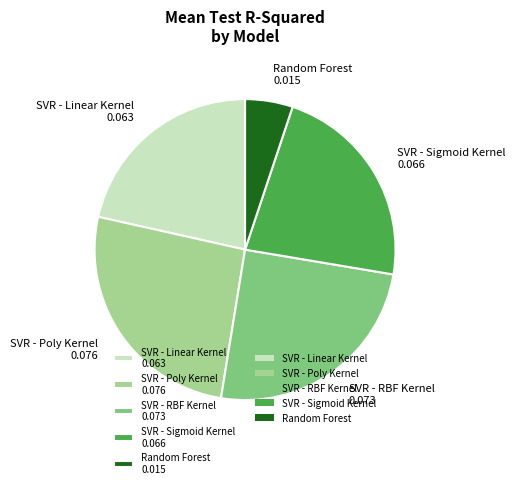

Combined, do SVR - RBF Kernel 0.073 and SVR - Linear Kernel 0.063 account for over 50%?

No